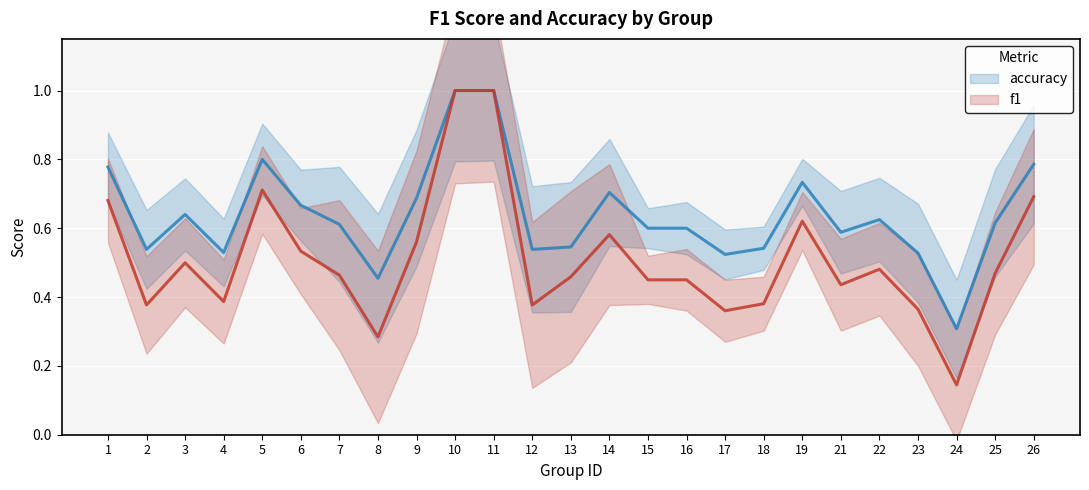

True or false: f1 and accuracy cross at least once.

False